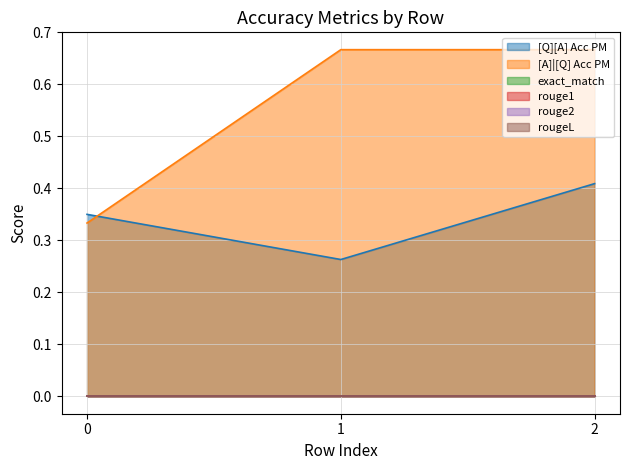

Reading left to right, transcribe all the data shown in this chart.

[Q][A] Acc PM: 0.3	0.3	0.4
[A]|[Q] Acc PM: 0.3	0.7	0.7
exact_match: 0.0	0.0	0.0
rouge1: 0.0	0.0	0.0
rouge2: 0.0	0.0	0.0
rougeL: 0.0	0.0	0.0